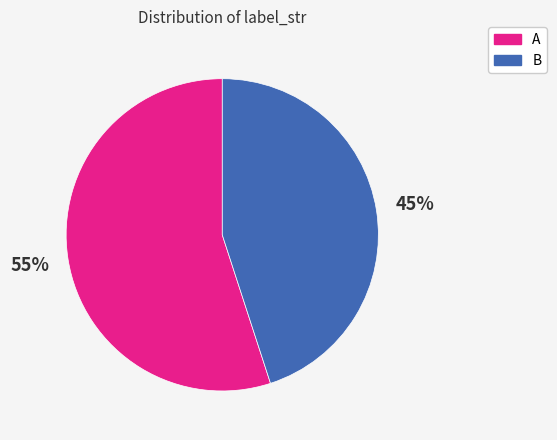

True or false: A accounts for 55% of the total.

True